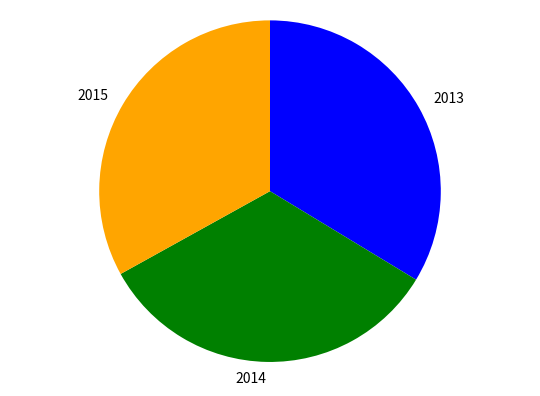

Approximately how many times larger is the value at 2015 compared to 2014?

1.0